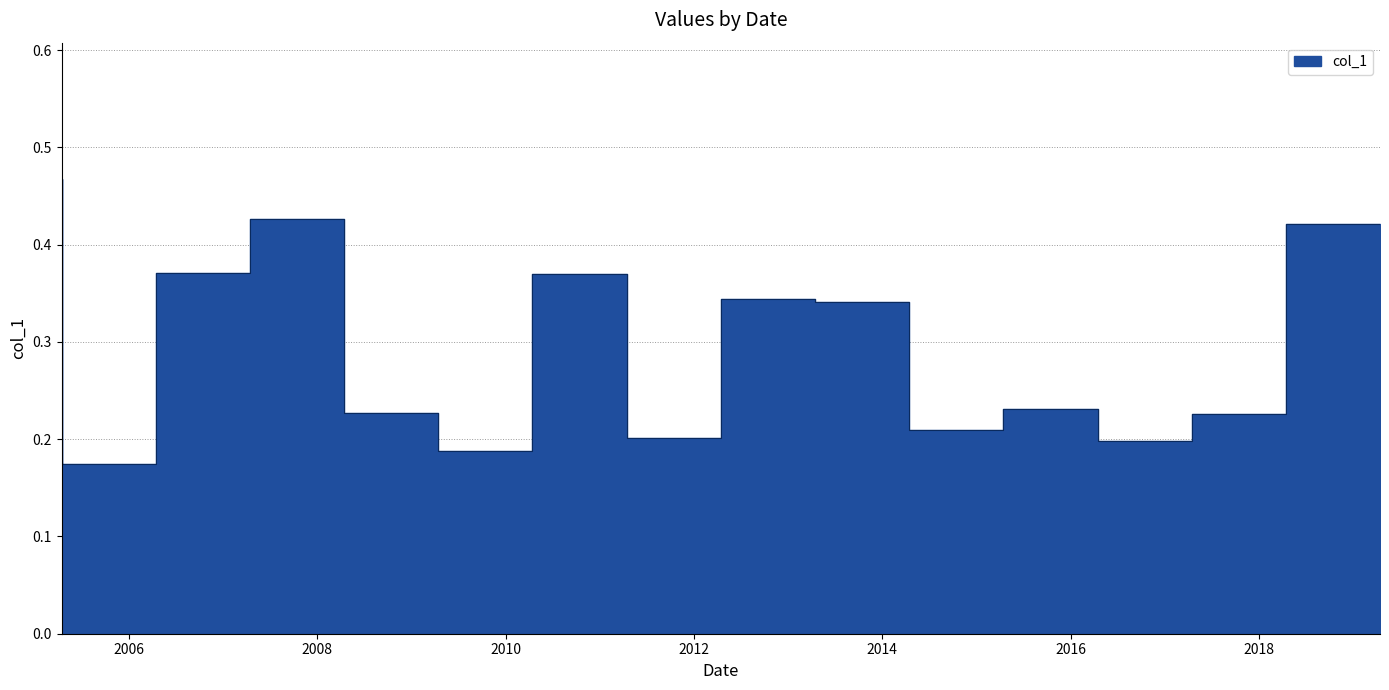

At which category does the chart reach its peak across all series?

2005-04-15